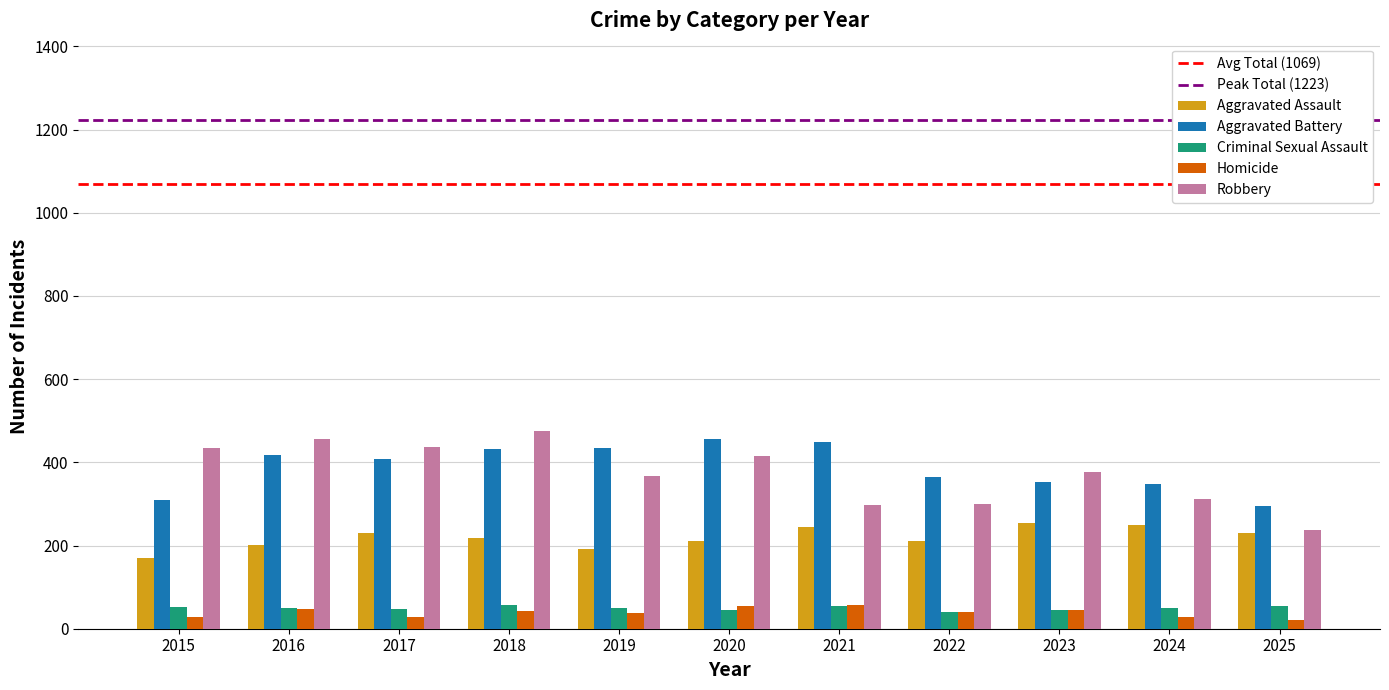

The value of Homicide at 2022 is 40. True or false?

True